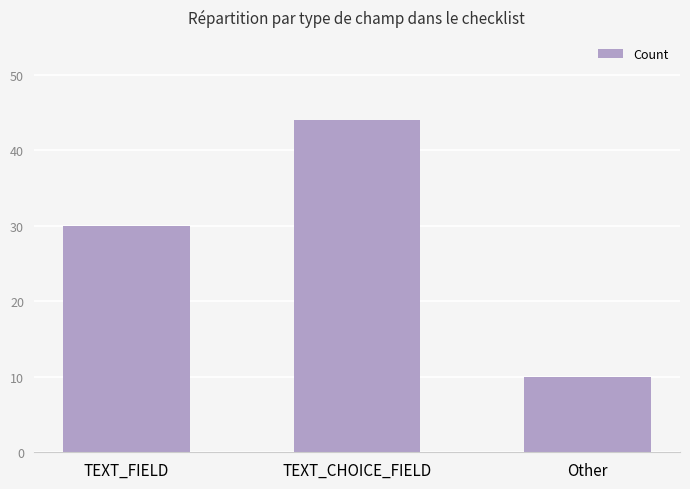

Between TEXT_FIELD and Other, which is larger?

TEXT_FIELD